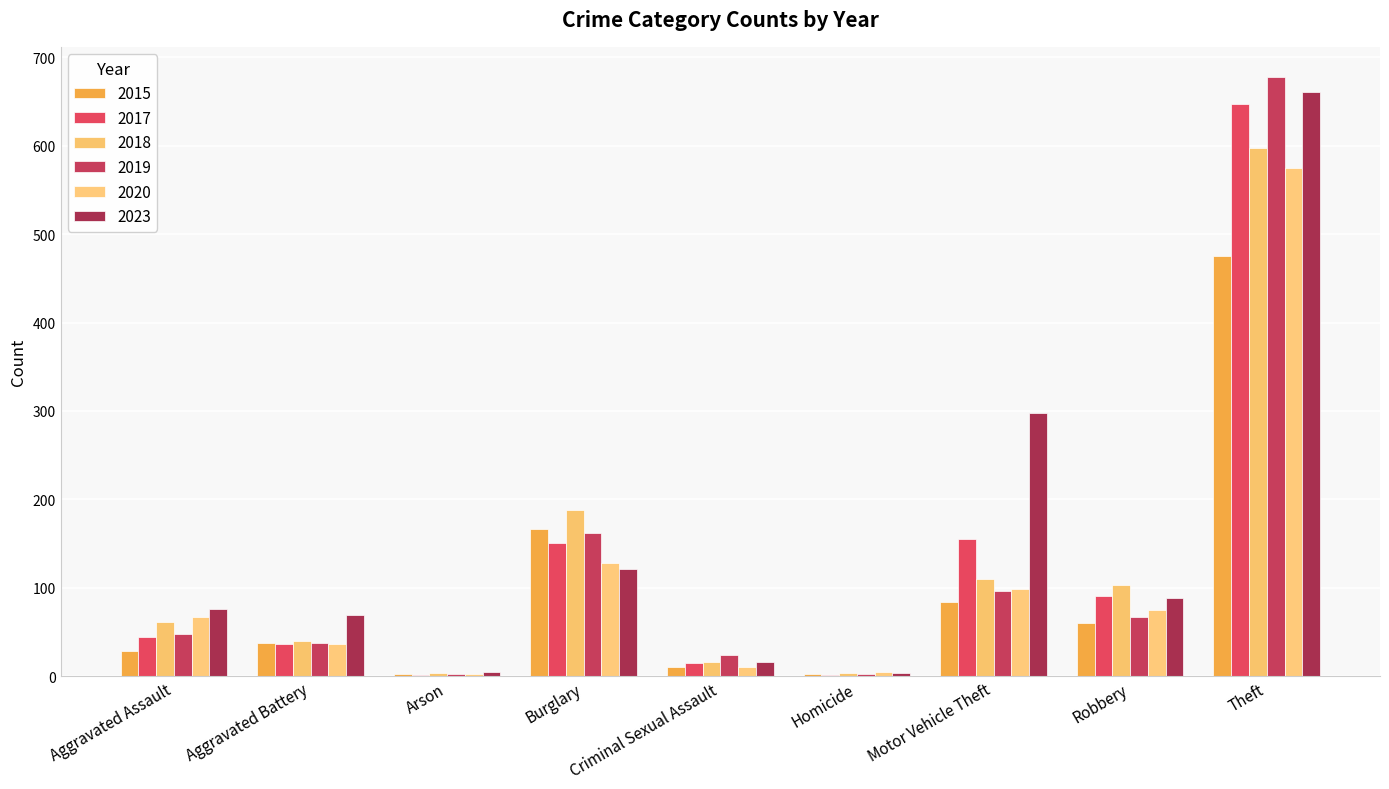

Which label corresponds to the largest value in the chart?

Theft